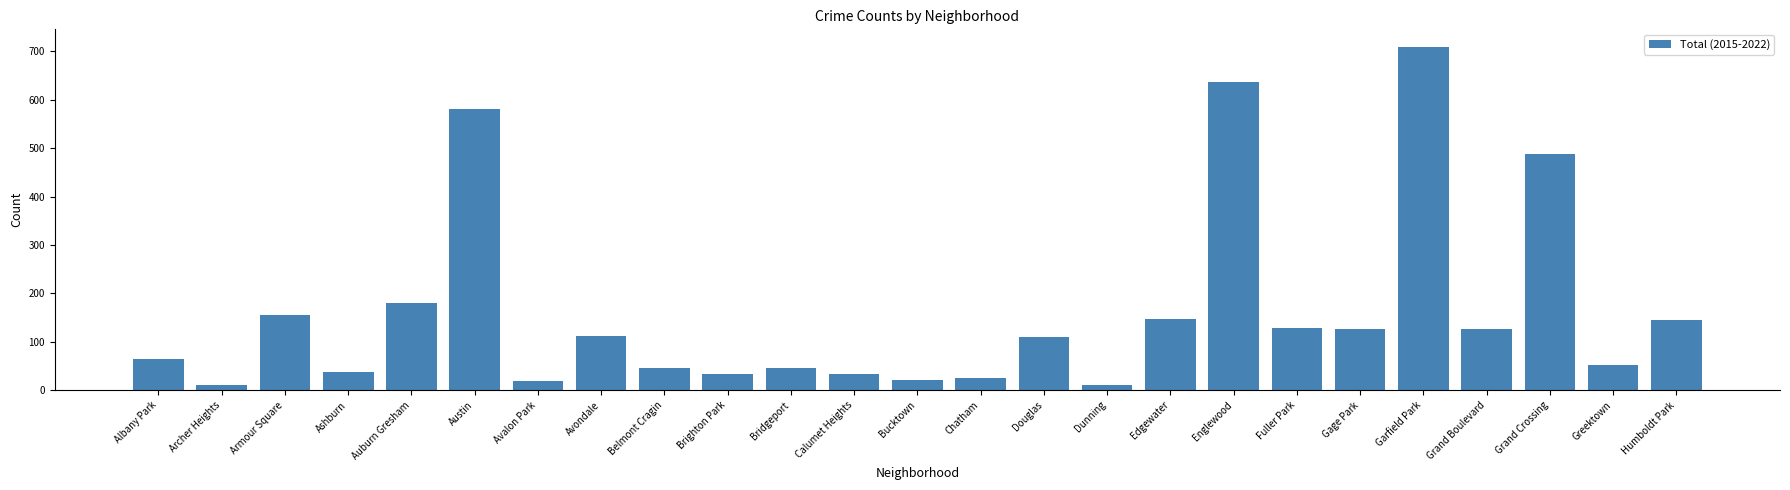

What is the change in value from Armour Square to Chatham?

-129